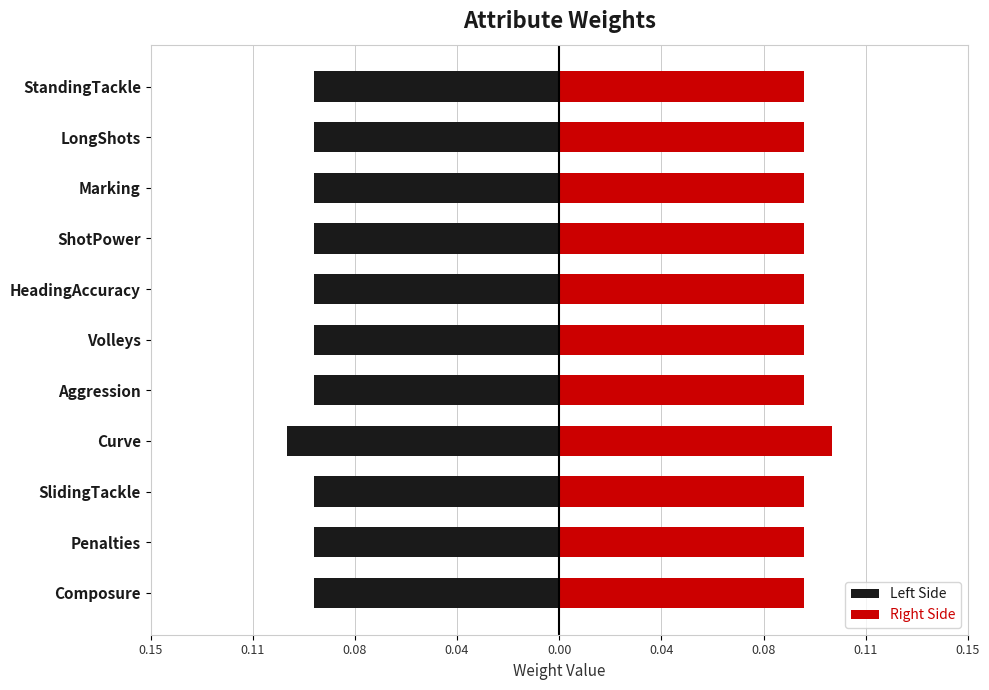

At how many categories does at least one series exceed 0?

11